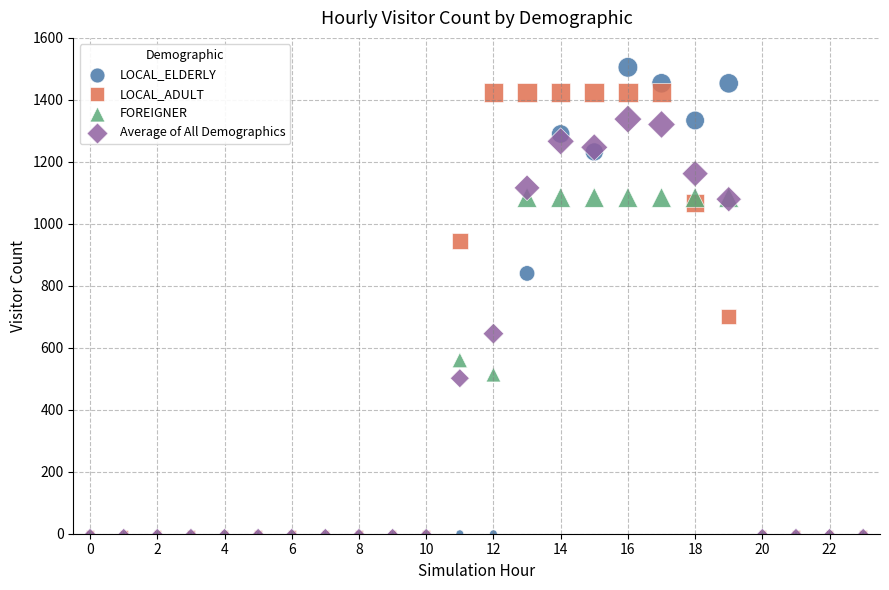

Across all series, what Y value is closest to 752?

700.0